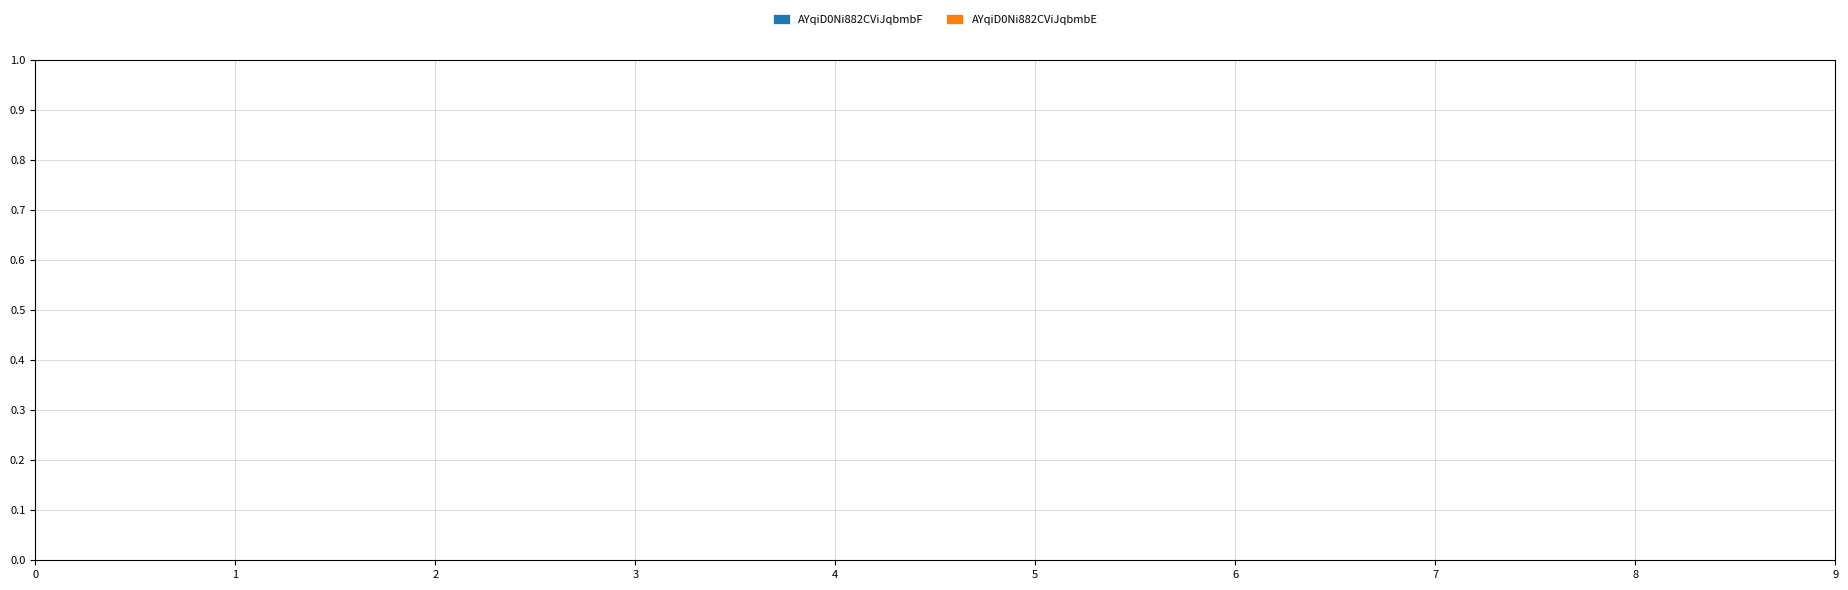

Rank the categories by value from lowest to highest.

AYqiD0Ni882CViJqbmbF, AYqiD0Ni882CViJqbmbE